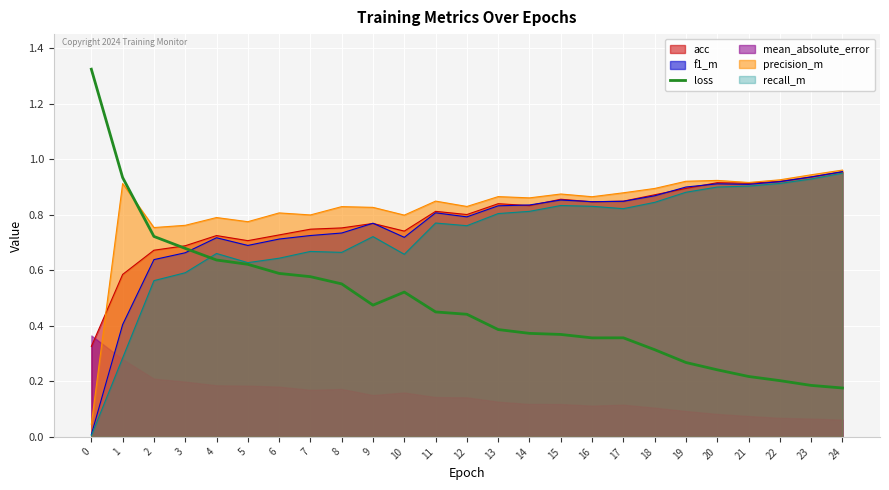

The value of precision_m at 17 is 0.4. True or false?

False